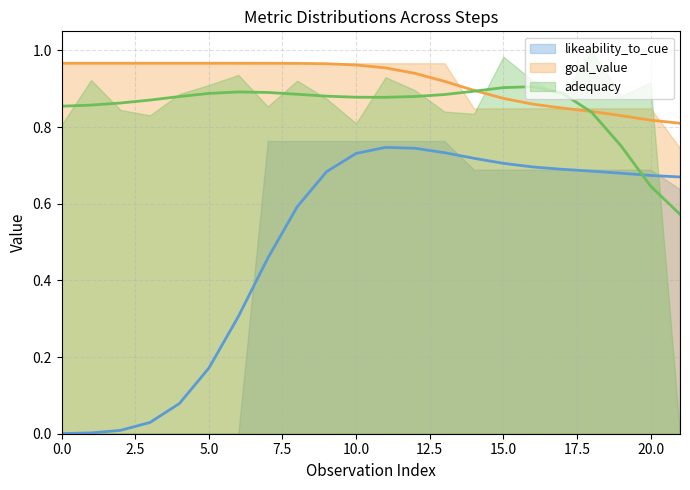

Is it true that adequacy equals 1.4 at 14?

False